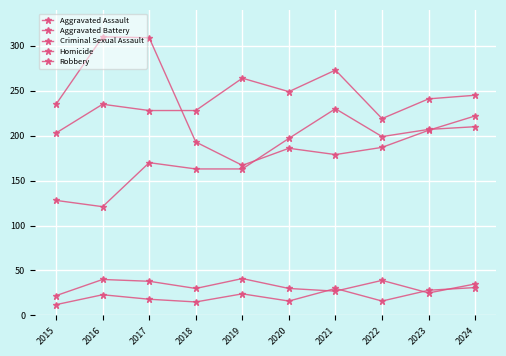

At which label is Aggravated Assault closest to 175?

2017